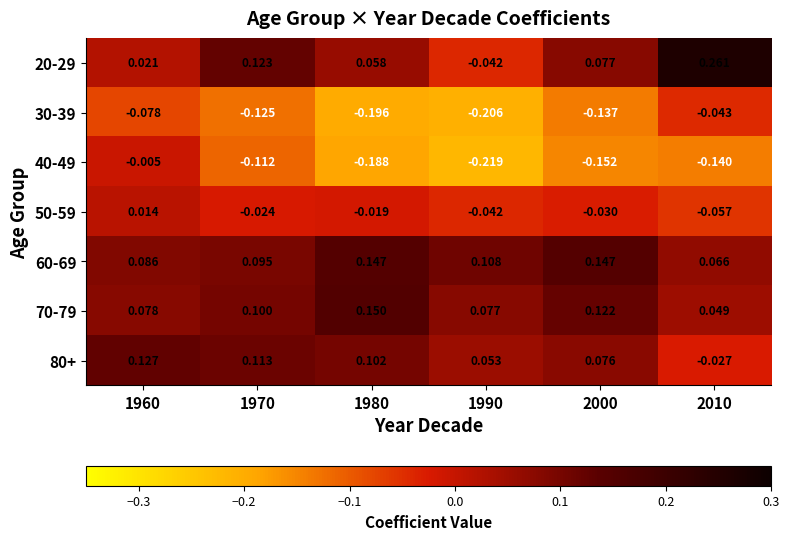

Is the value of 50-59 at 1970 greater than the value of 30-39 at 1970?

Yes